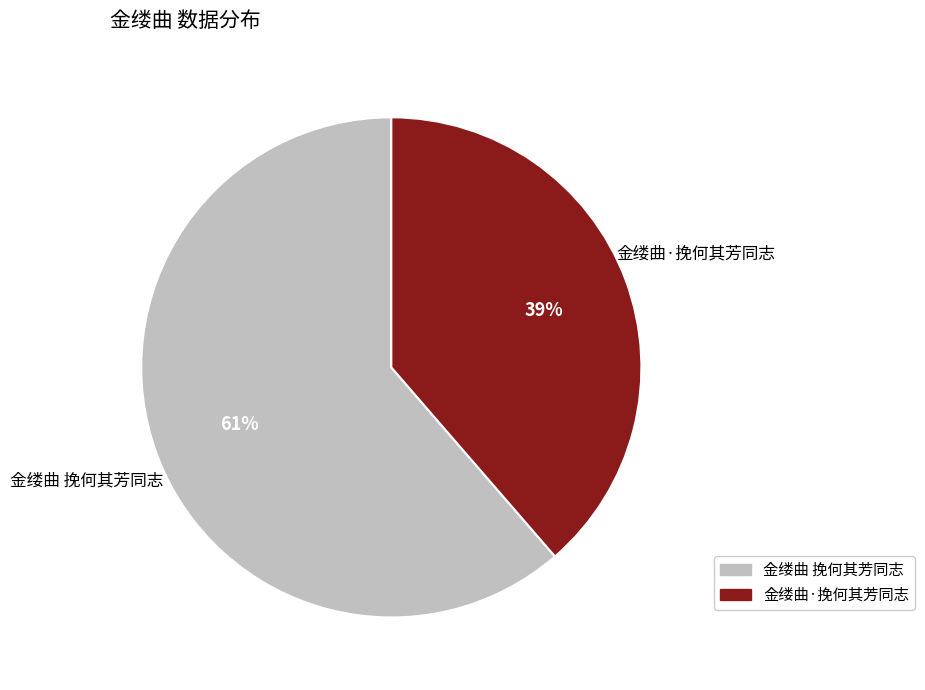

Combined, do 金缕曲·挽何其芳同志 and 金缕曲 挽何其芳同志 account for over 50%?

Yes